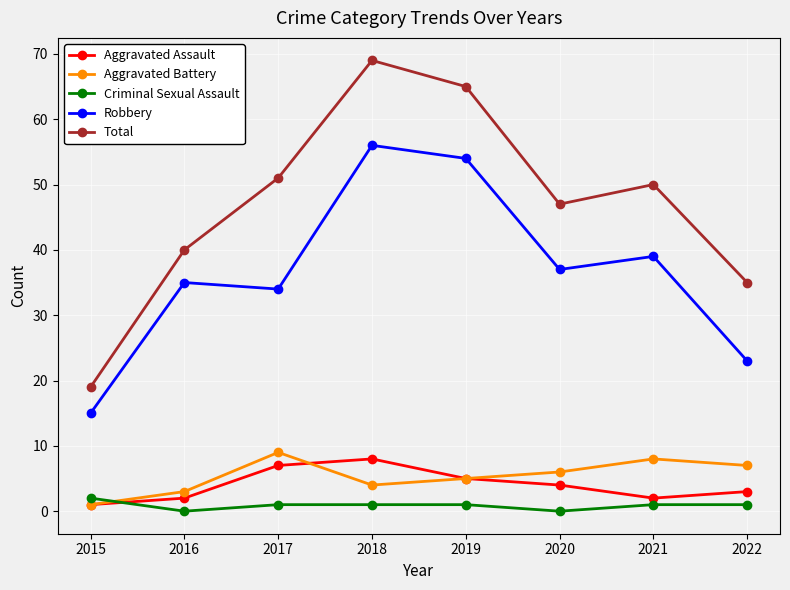

Where is the first local minimum for Total?

2020